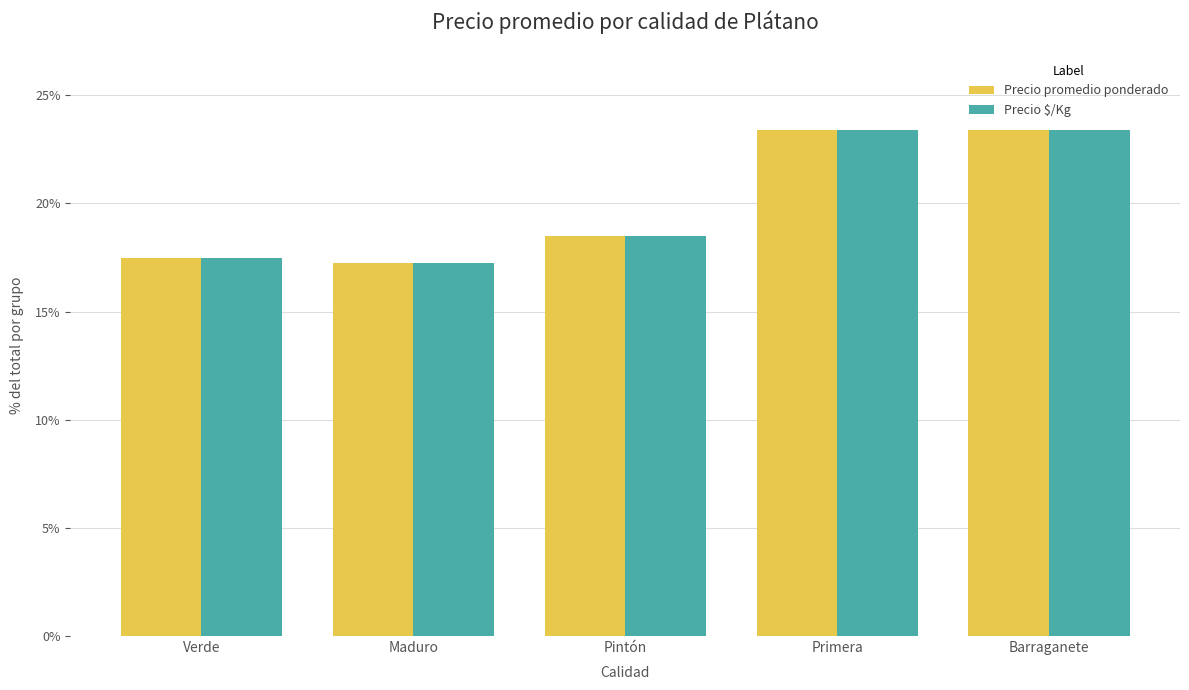

What is the difference between the second highest and second lowest values in the Precio $/Kg series?

5.9